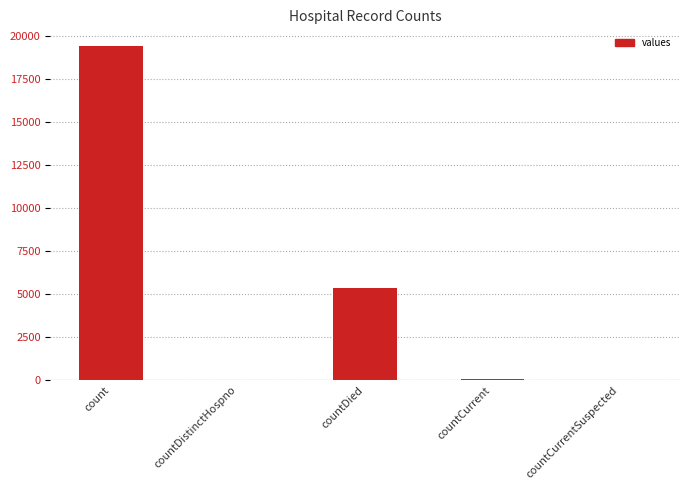

Which has a higher value, countDistinctHospno or countDied?

countDied